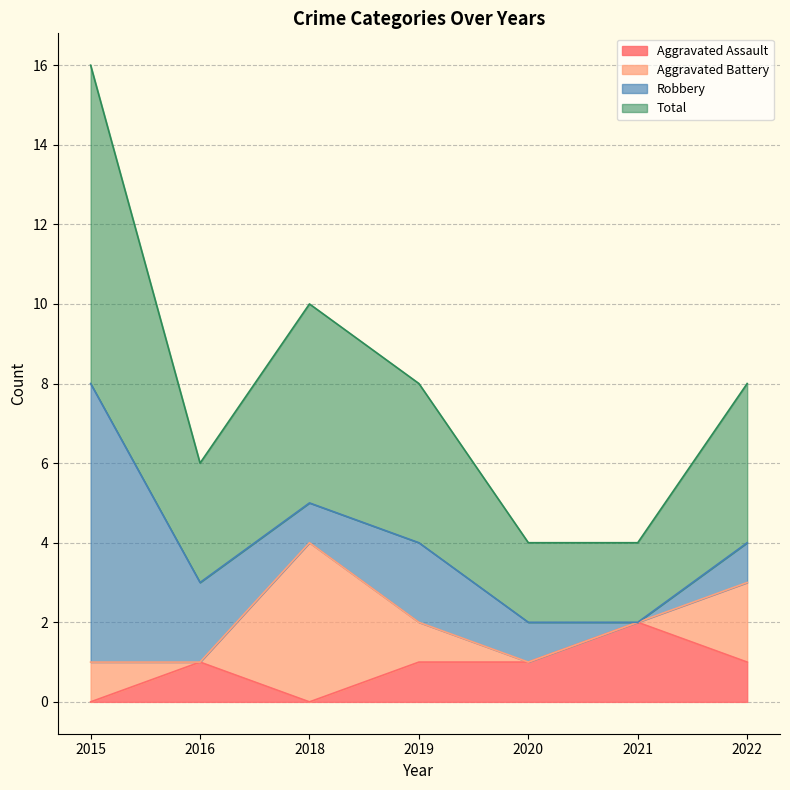

At which category is the sum across all series the highest?

2015